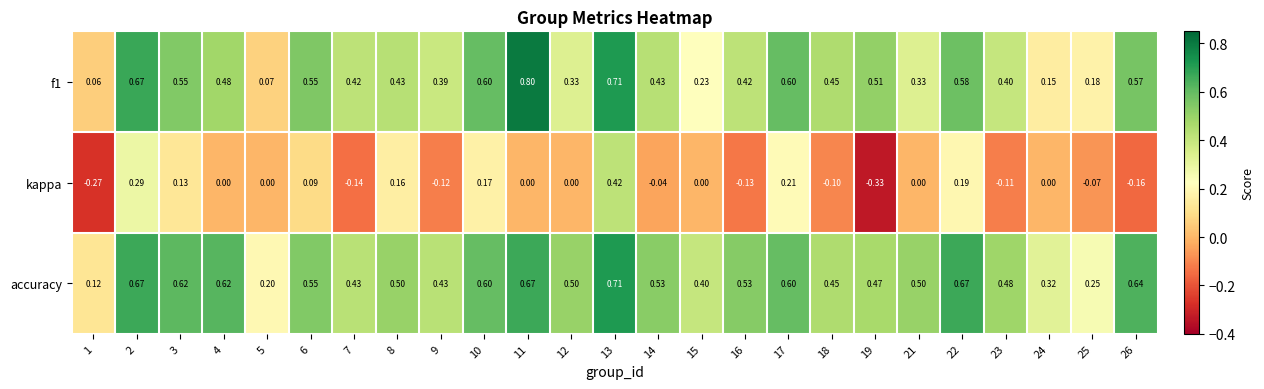

At how many categories does at least one series exceed 0?

25